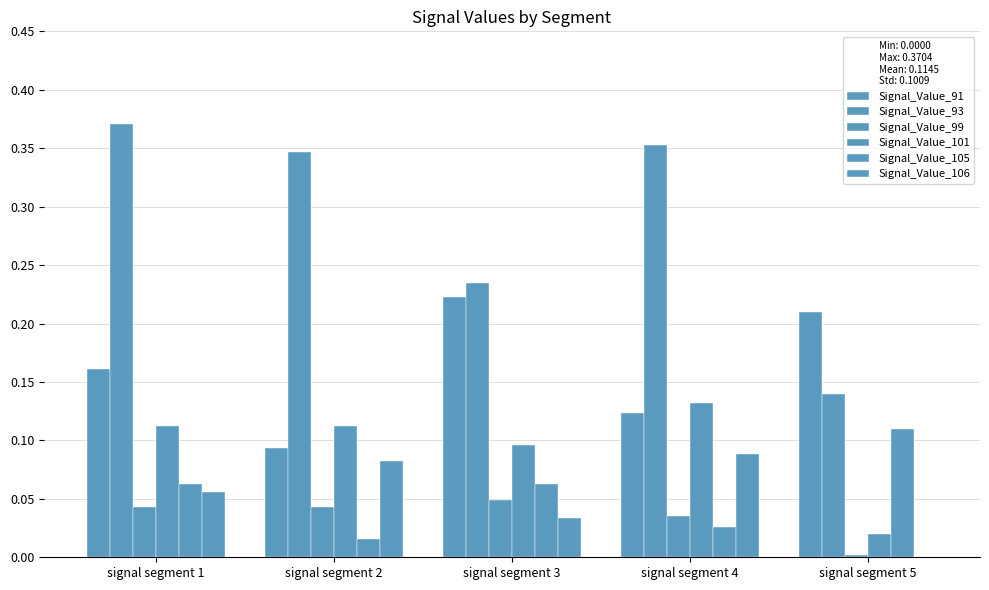

Reading right to left, transcribe all the data shown in this chart.

Signal_Value_91: signal segment 5=0.2	signal segment 4=0.1	signal segment 3=0.2	signal segment 2=0.1	signal segment 1=0.2
Signal_Value_93: signal segment 5=0.1	signal segment 4=0.4	signal segment 3=0.2	signal segment 2=0.3	signal segment 1=0.4
Signal_Value_99: signal segment 5=0.0	signal segment 4=0.0	signal segment 3=0.0	signal segment 2=0.0	signal segment 1=0.0
Signal_Value_101: signal segment 5=0.0	signal segment 4=0.1	signal segment 3=0.1	signal segment 2=0.1	signal segment 1=0.1
Signal_Value_105: signal segment 5=0.1	signal segment 4=0.0	signal segment 3=0.1	signal segment 2=0.0	signal segment 1=0.1
Signal_Value_106: signal segment 5=0.0	signal segment 4=0.1	signal segment 3=0.0	signal segment 2=0.1	signal segment 1=0.1